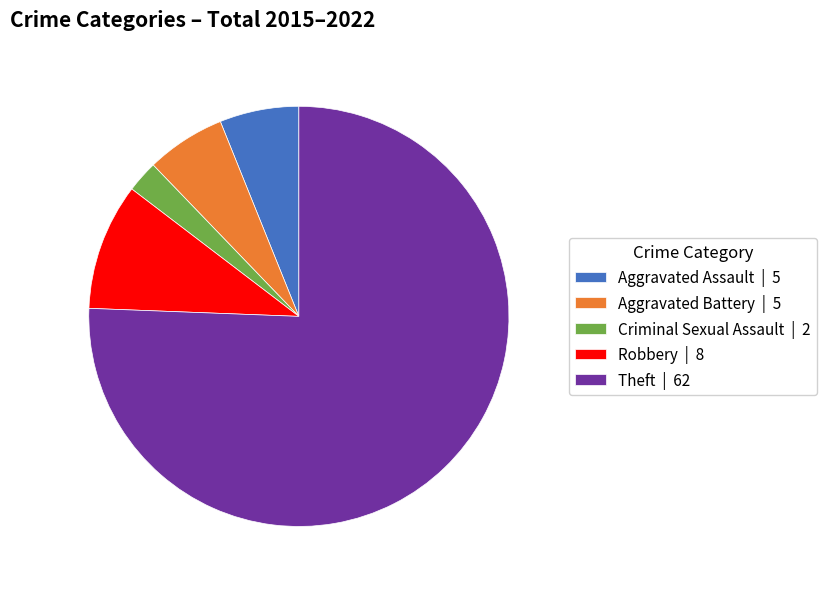

True or false: Criminal Sexual Assault | 2 accounts for 2% of the total.

True